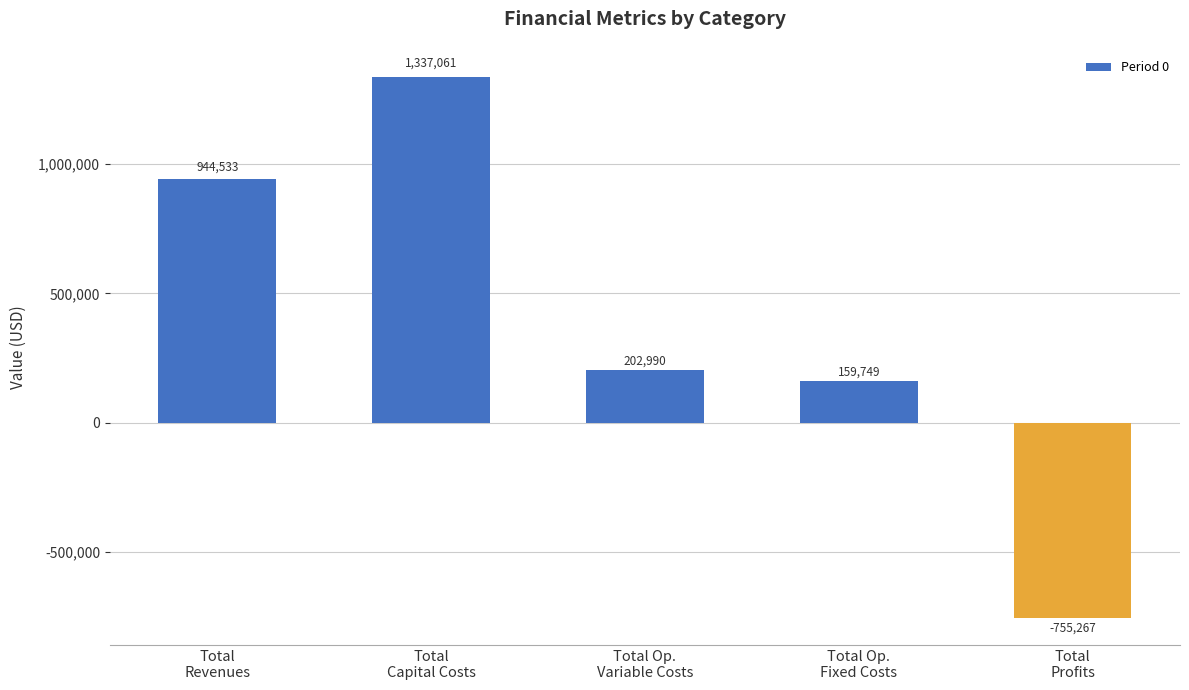

What is the label of the 1st bar from the right?

Total
Profits